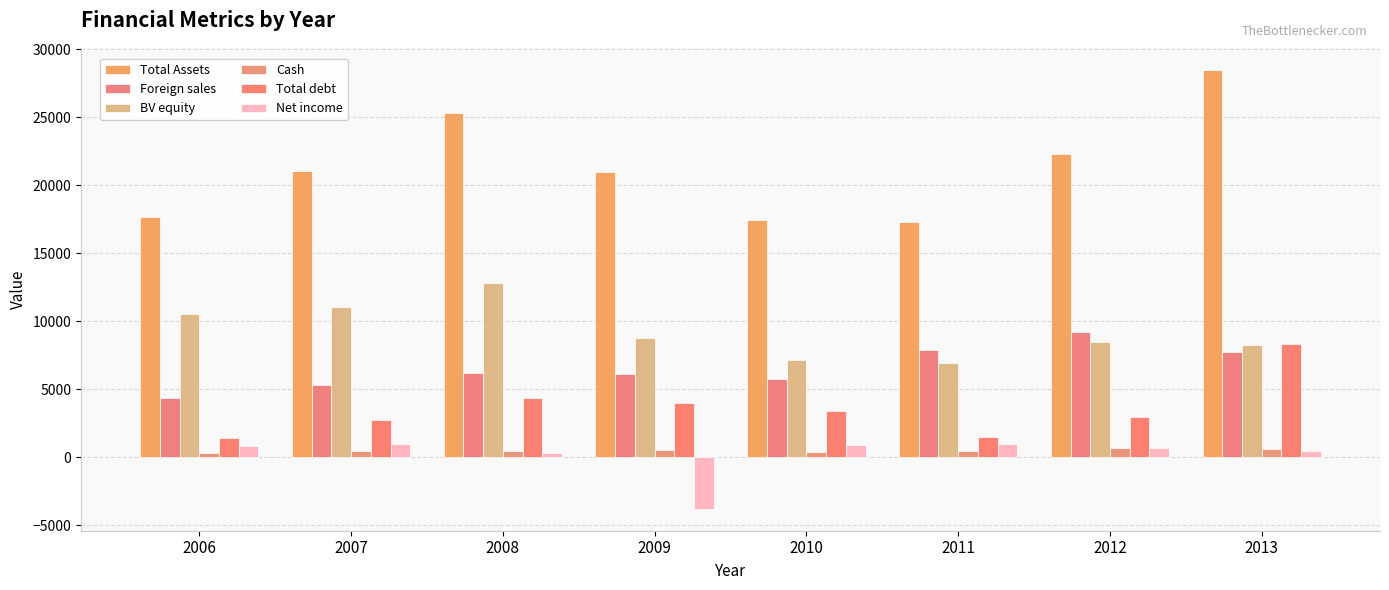

Does the chart contain any negative values?

Yes